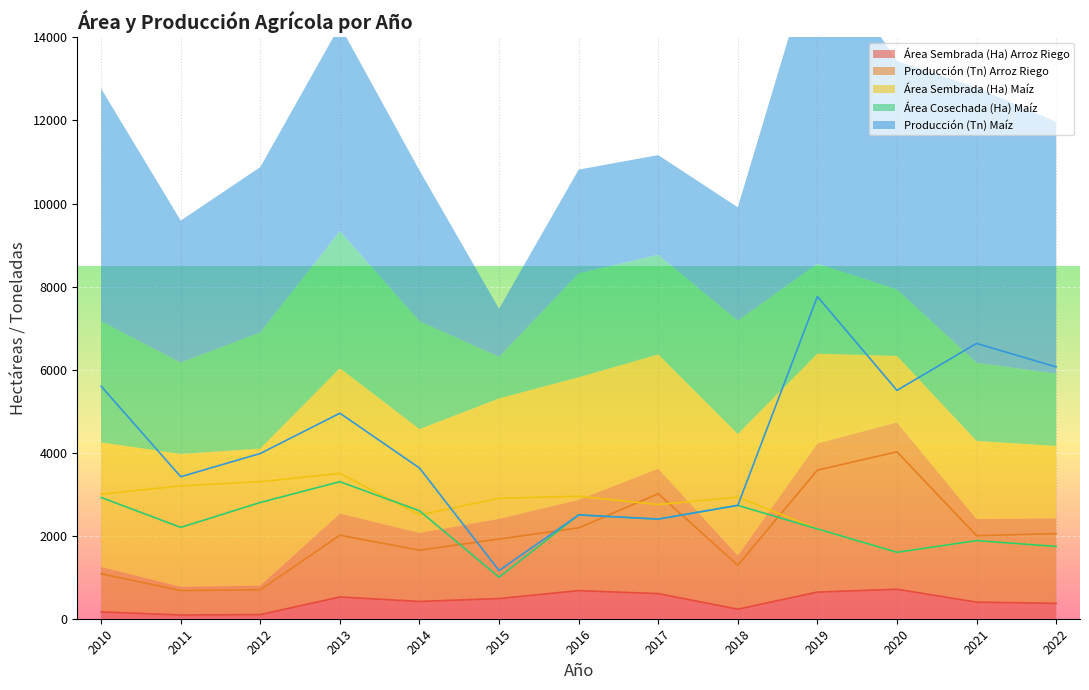

At which label does Producción (Tn) Arroz Riego reach its minimum?

2011